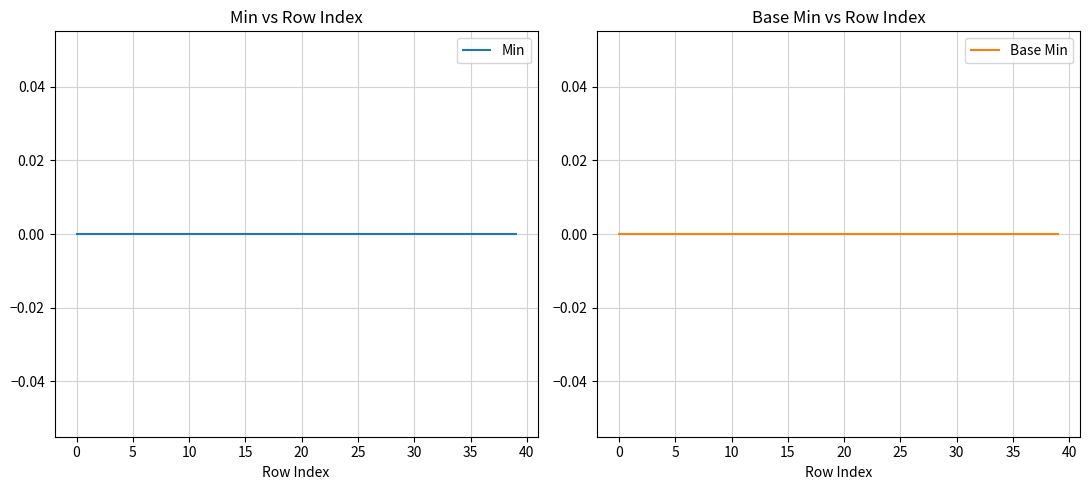

How many lines are shown in the chart?

2